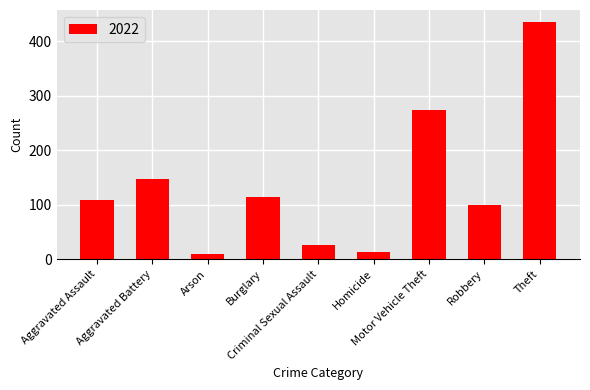

Reading left to right, what are all the values shown in this chart?

Aggravated Assault=109	Aggravated Battery=147	Arson=9	Burglary=114	Criminal Sexual Assault=27	Homicide=13	Motor Vehicle Theft=274	Robbery=100	Theft=436